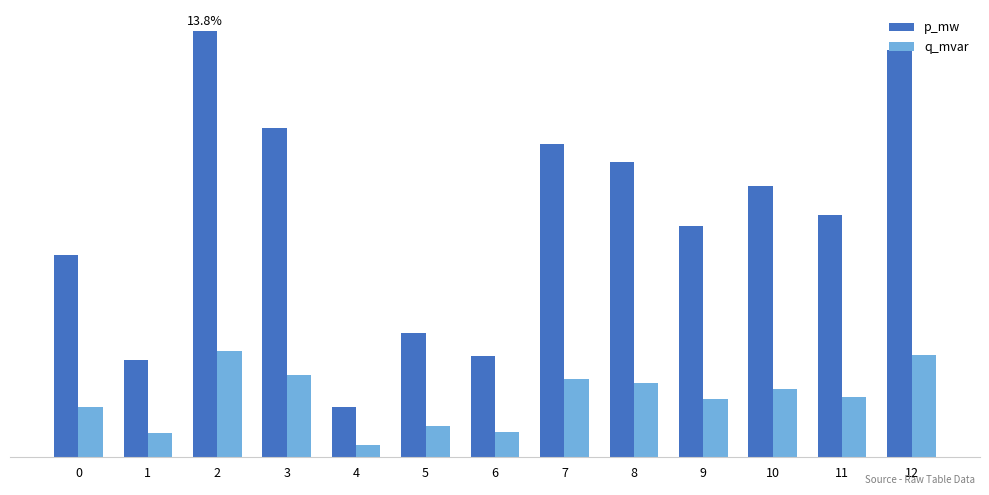

True or false: q_mvar has a value of 0.0 at 6.

False